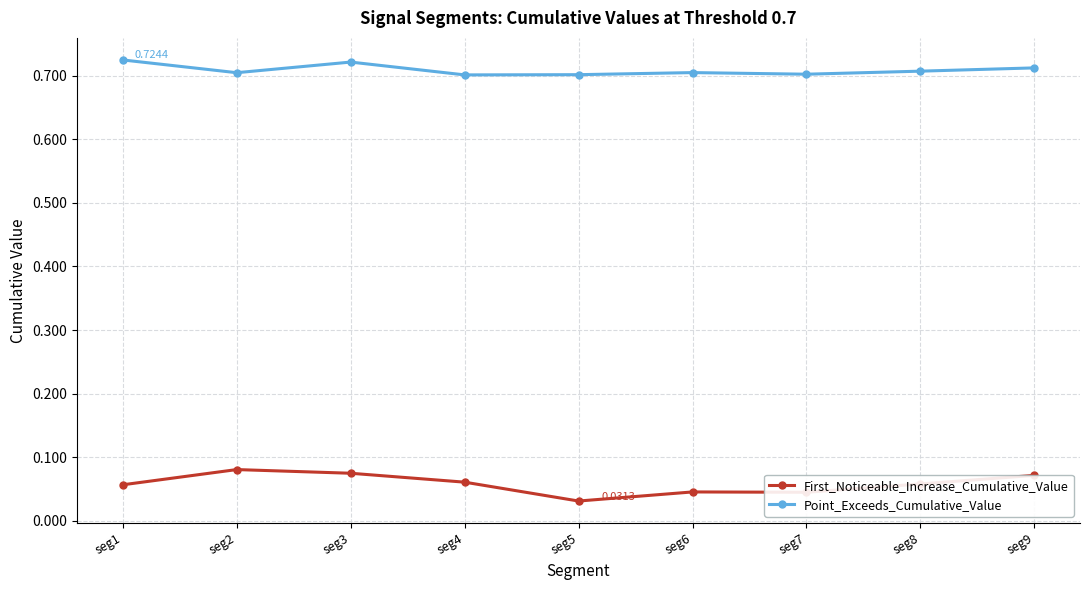

How many lines are shown in the chart?

2